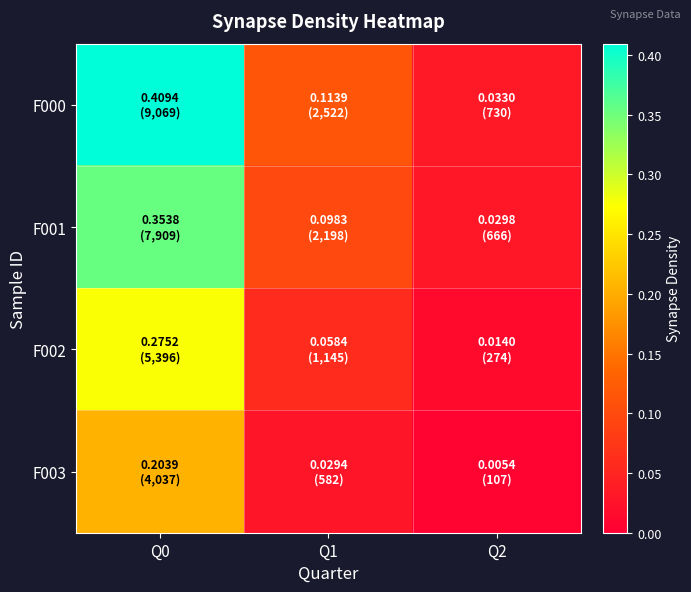

How many categories are shown in the chart?

3